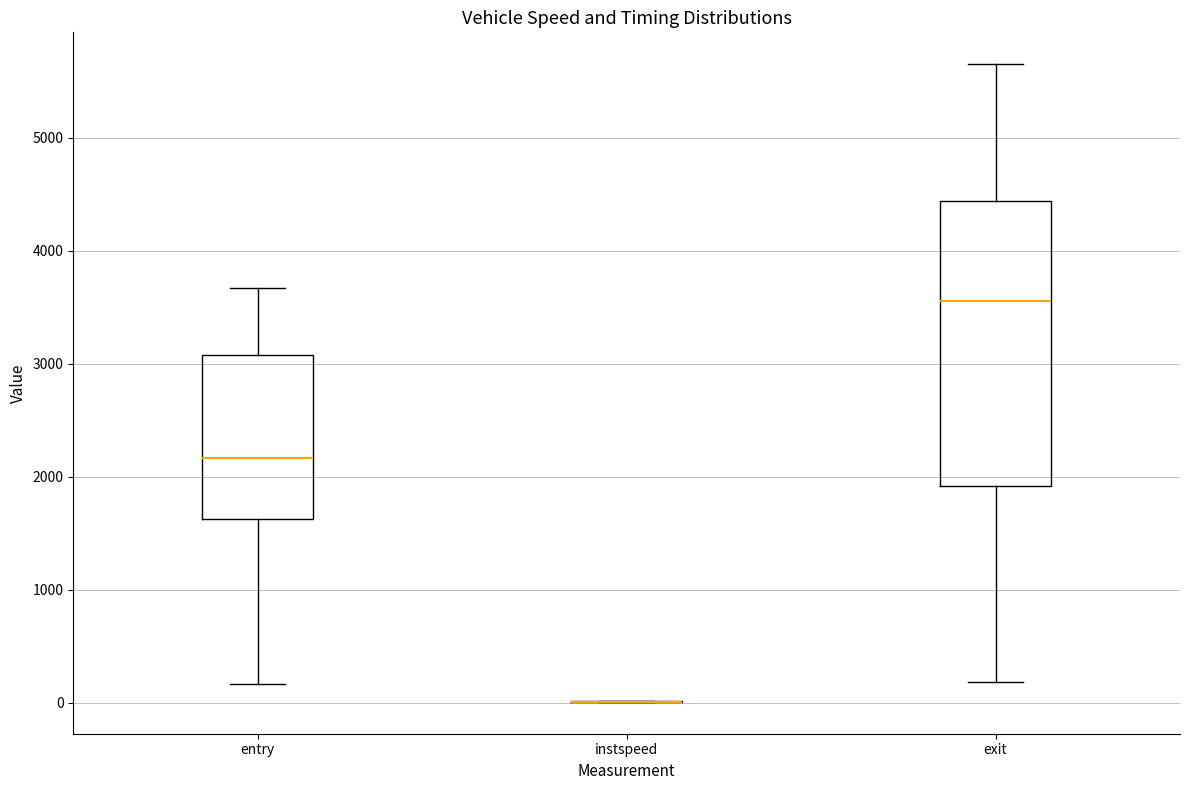

Reading left to right, transcribe this box plot: for each box, give where its median line is, the range the box spans, and where its two whiskers end, as read against the y-axis. The values are not printed on the chart, so give them approximately, as read against the axis.

entry: median 2200, box 1600 to 3100, whiskers 200 to 3700
instspeed: box collapsed to a line at 0, whiskers 0 to 0
exit: median 3600, box 1900 to 4400, whiskers 200 to 5700